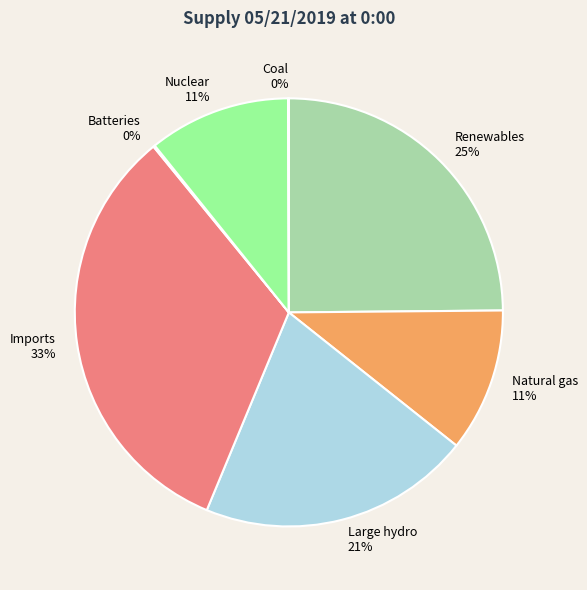

Is there a majority slice in this chart?

No